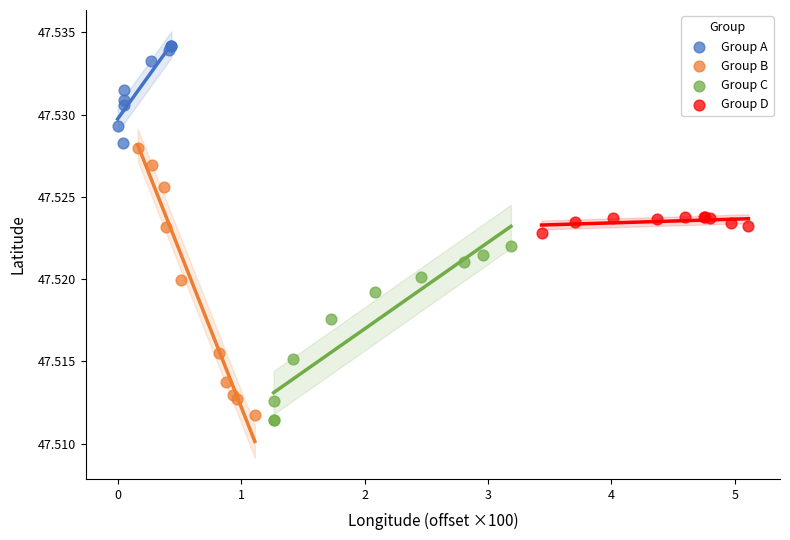

Which series contains the highest Y value?

Group A